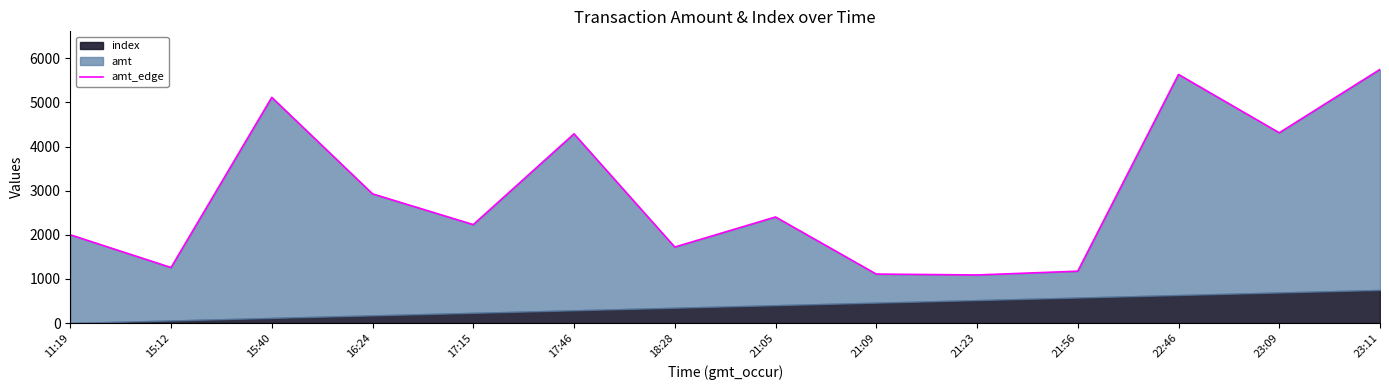

What is the change in value from 18:28 to 23:11?

+4027.8